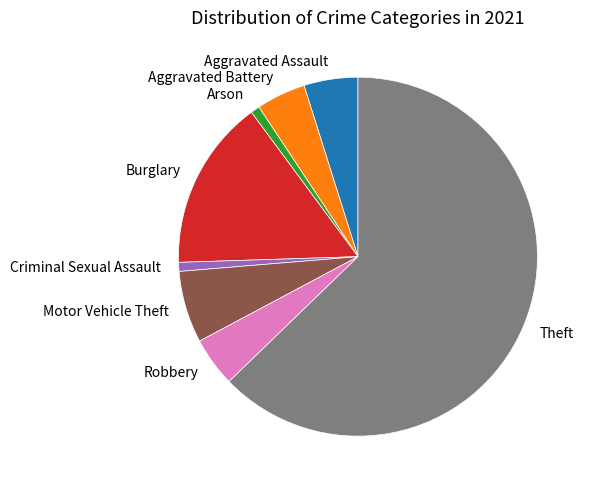

Combined, do Aggravated Assault and Motor Vehicle Theft account for over 50%?

No